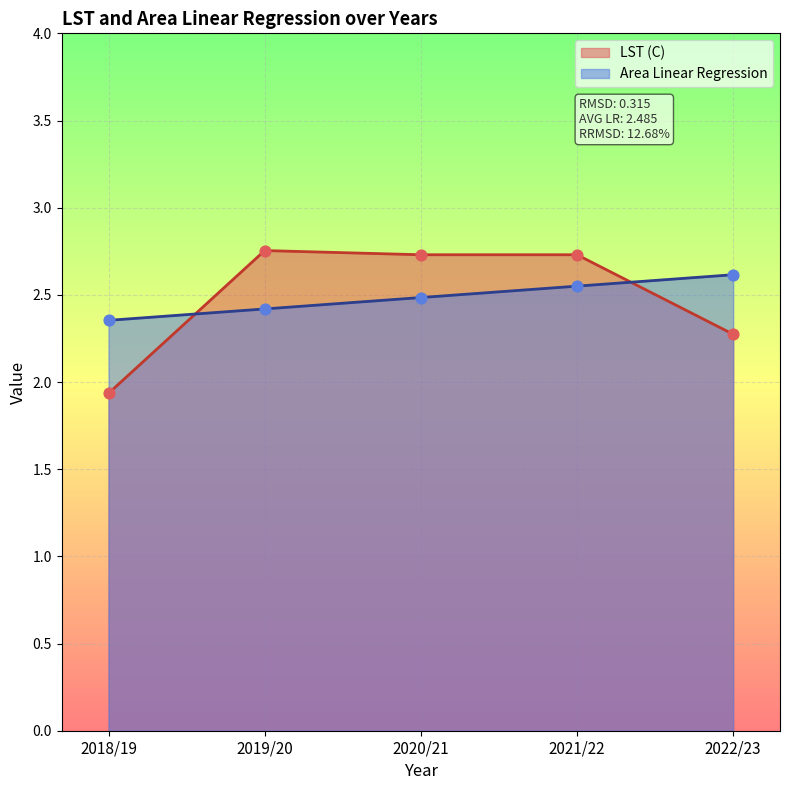

At how many categories does at least one series exceed 2?

5